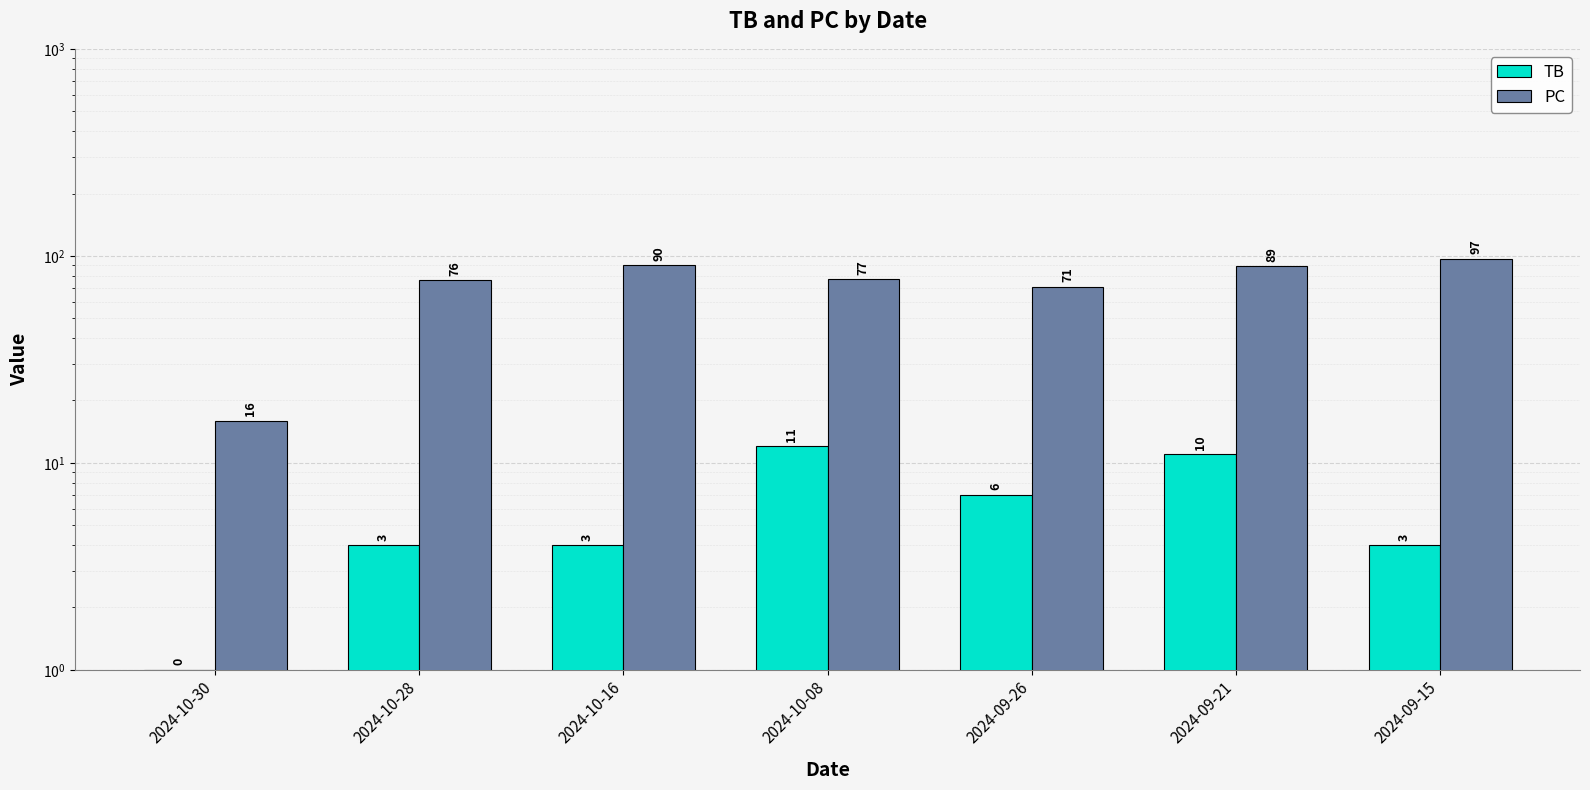

Are the bars horizontal?

No